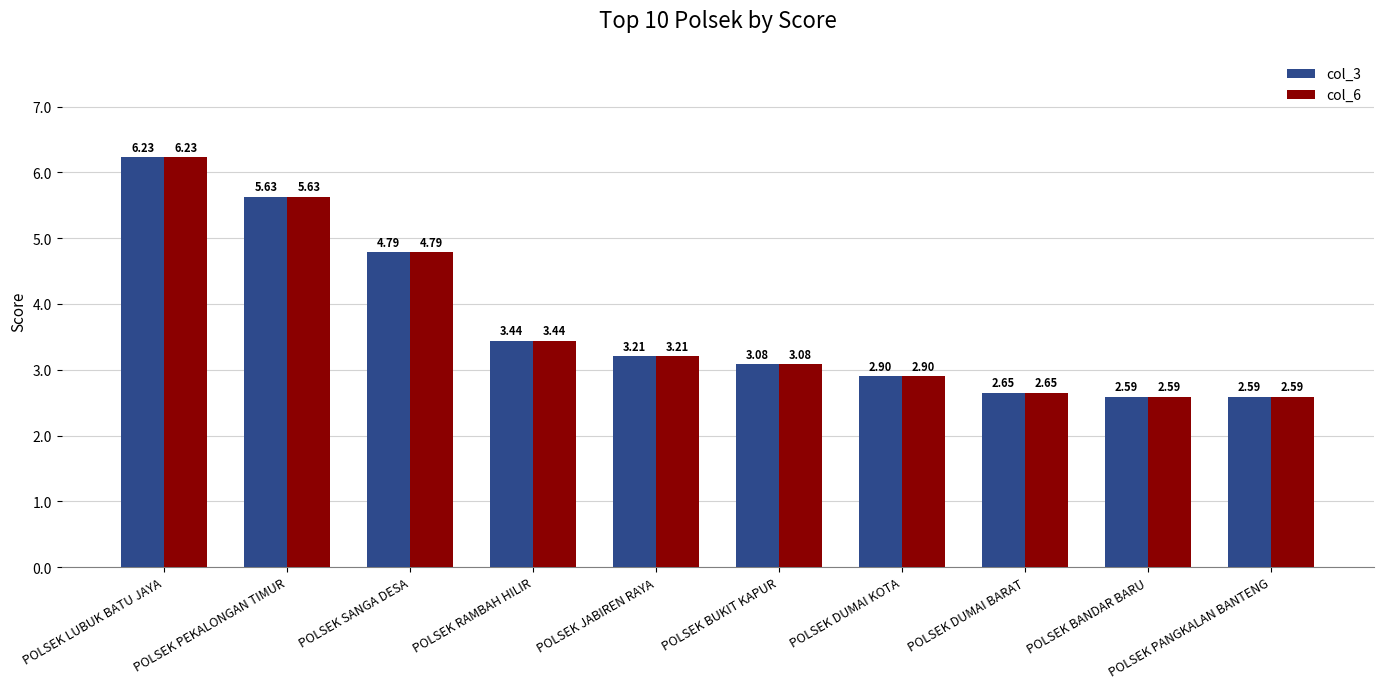

Where does the col_6 series first go above 3?

POLSEK LUBUK BATU JAYA